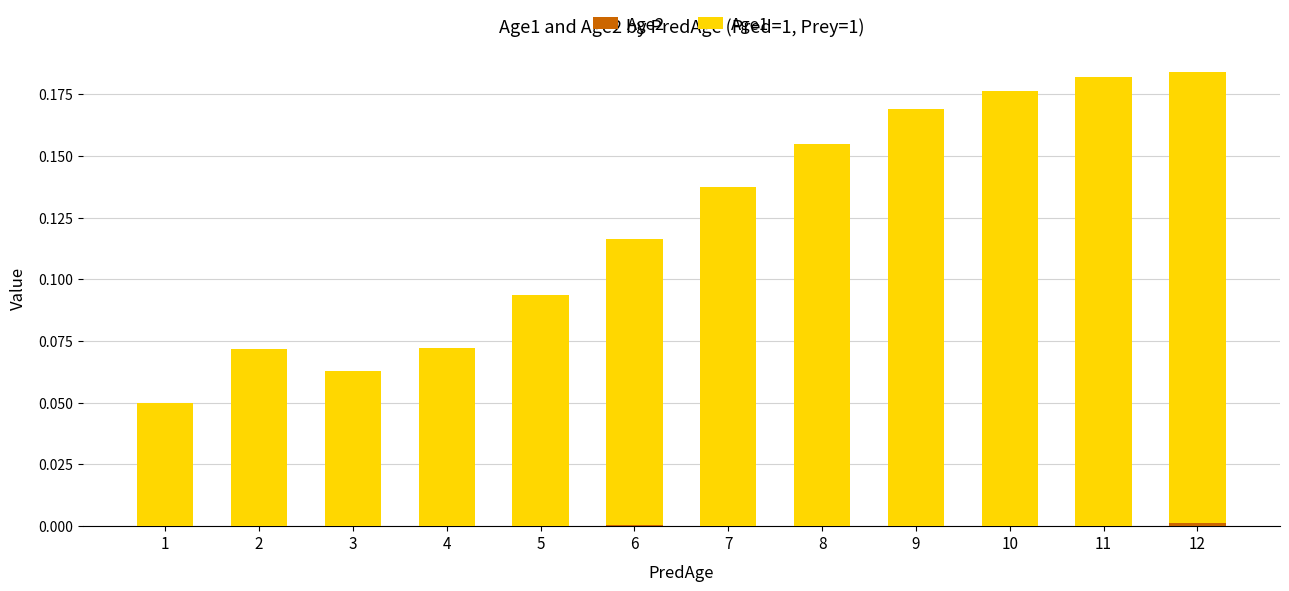

Does the chart contain stacked bars?

Yes